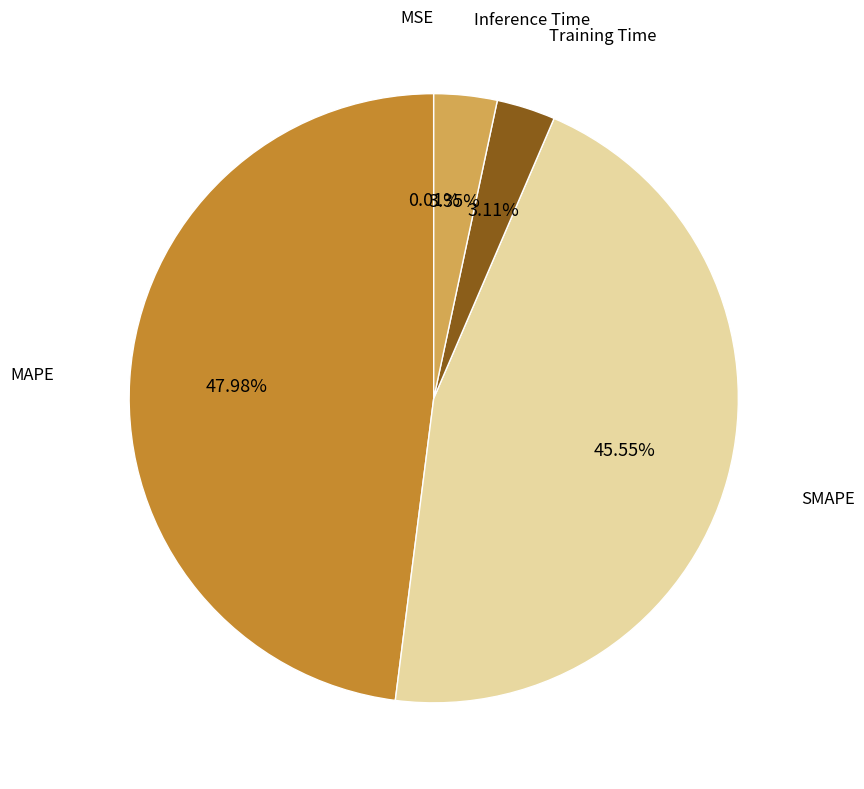

What is the largest slice in the pie chart?

MAPE